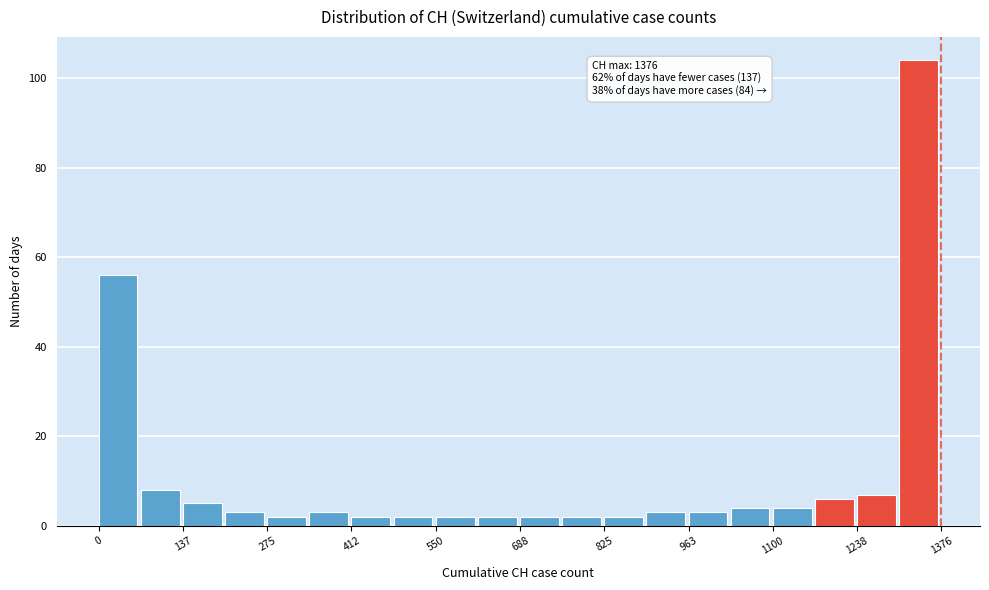

Around what value on the x-axis is the tallest bar? Give the approximate position of its centre, as read against the axis.

1340